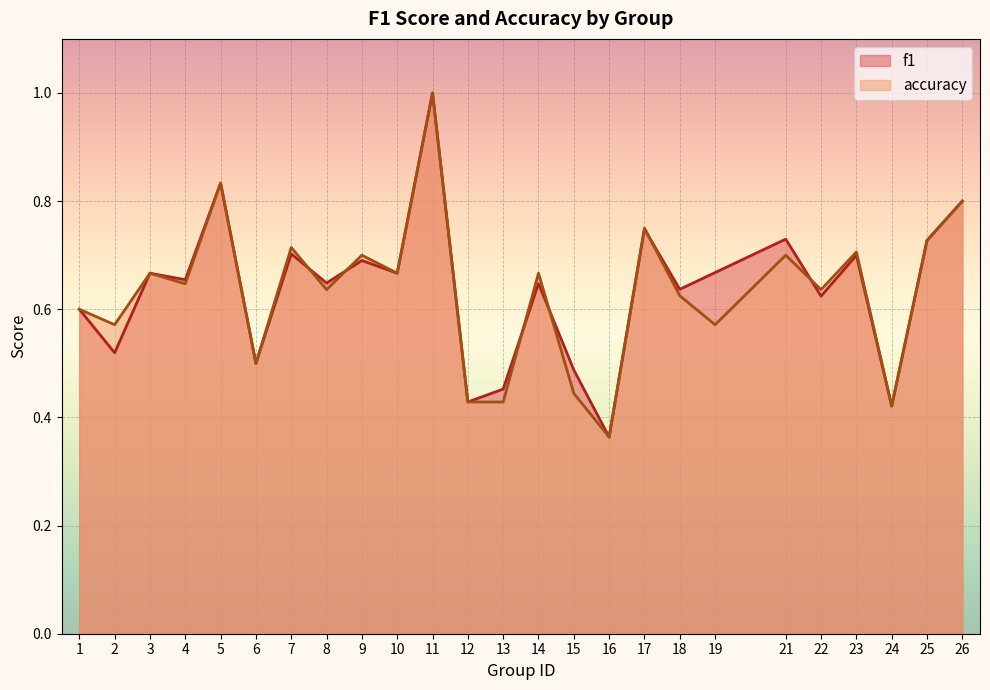

Which category has the highest value in the accuracy series?

11